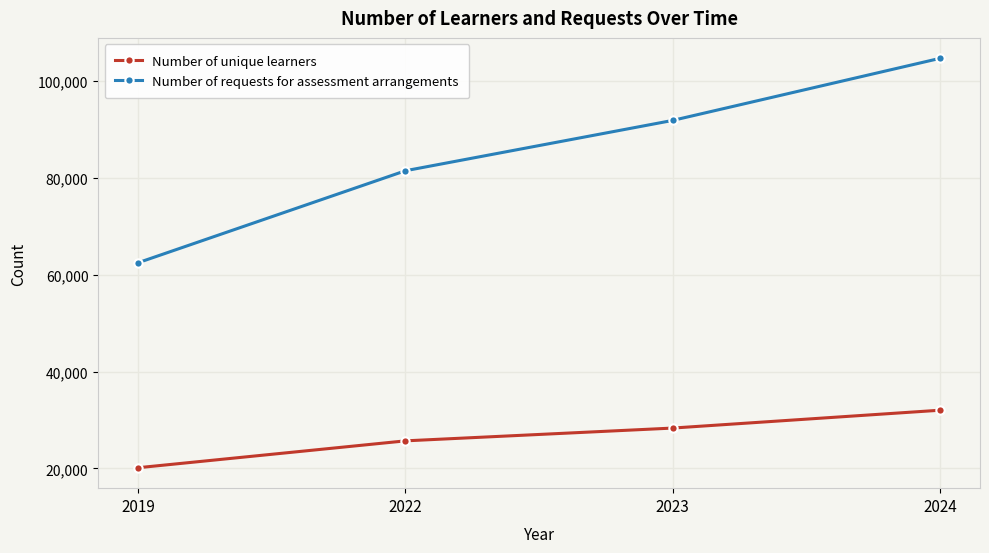

Is it true that Number of requests for assessment arrangements equals 81490 at 2022?

True